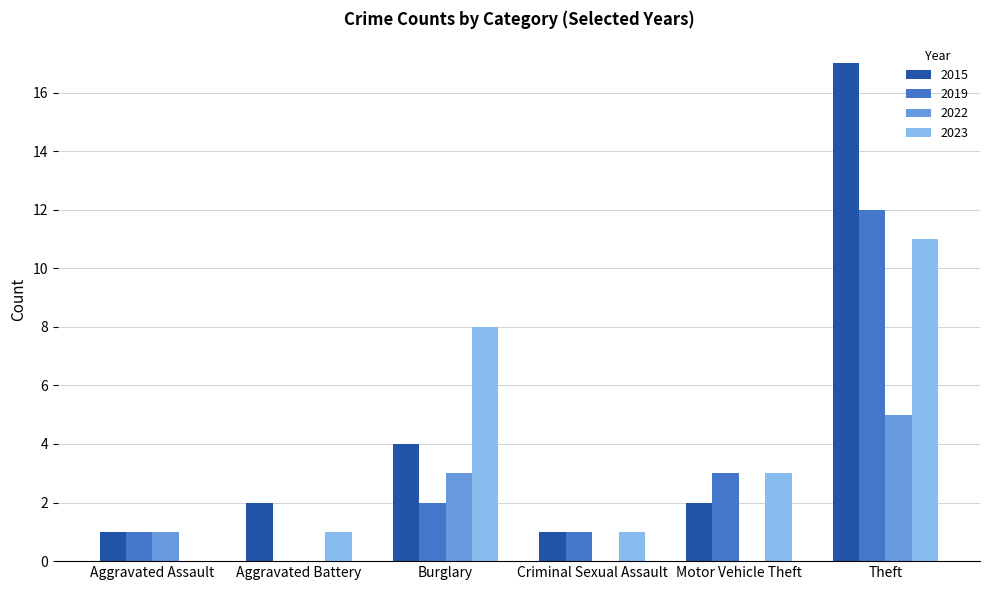

What is the sum of all 2015 values?

27